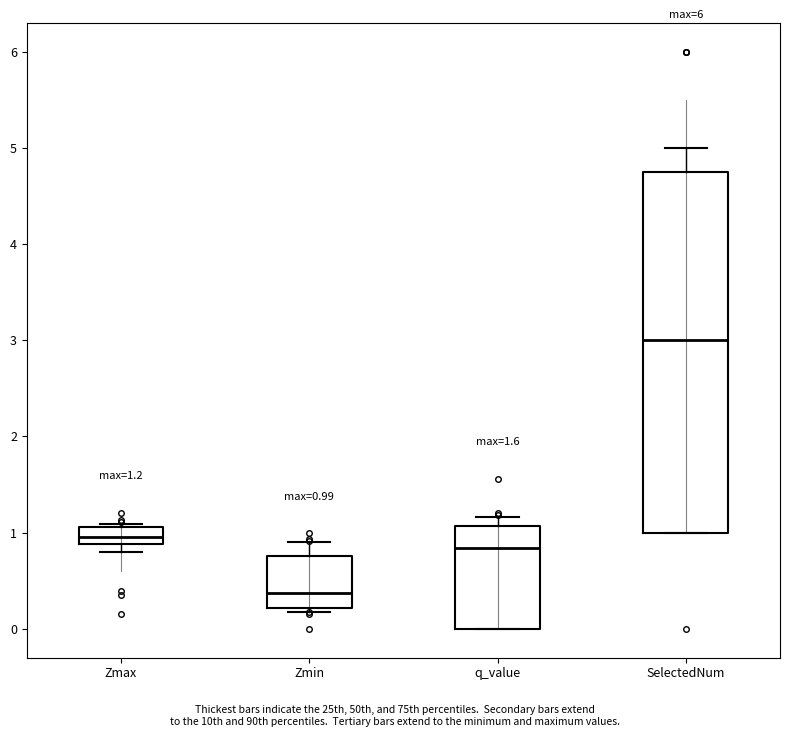

Comparing the boxes themselves (not the whiskers), which one is the tallest?

SelectedNum